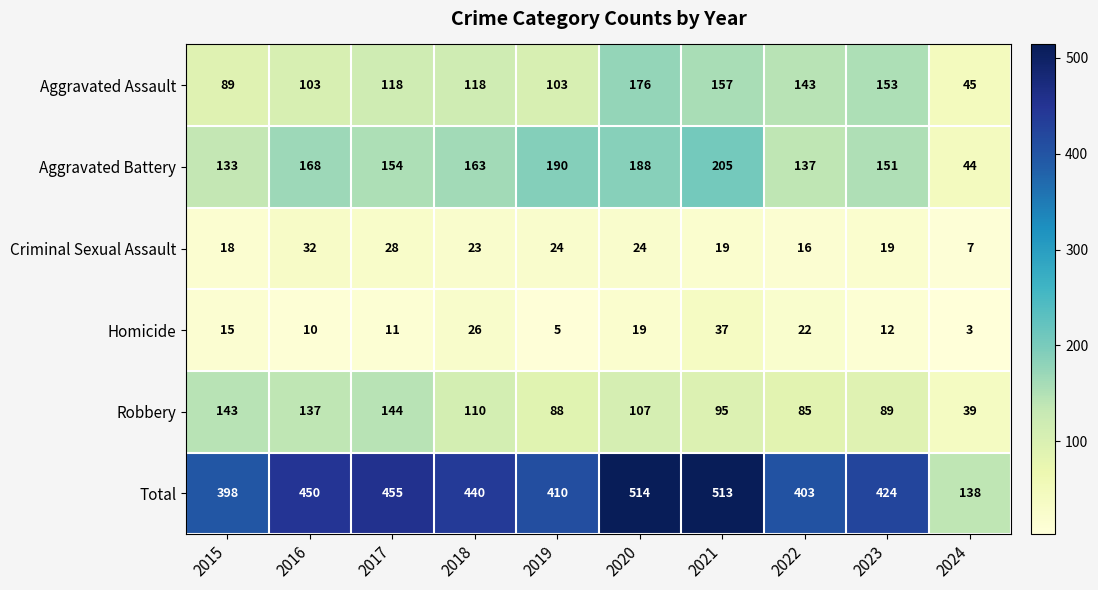

What is the sum of the Aggravated Battery values at 2017 and 2021?

359